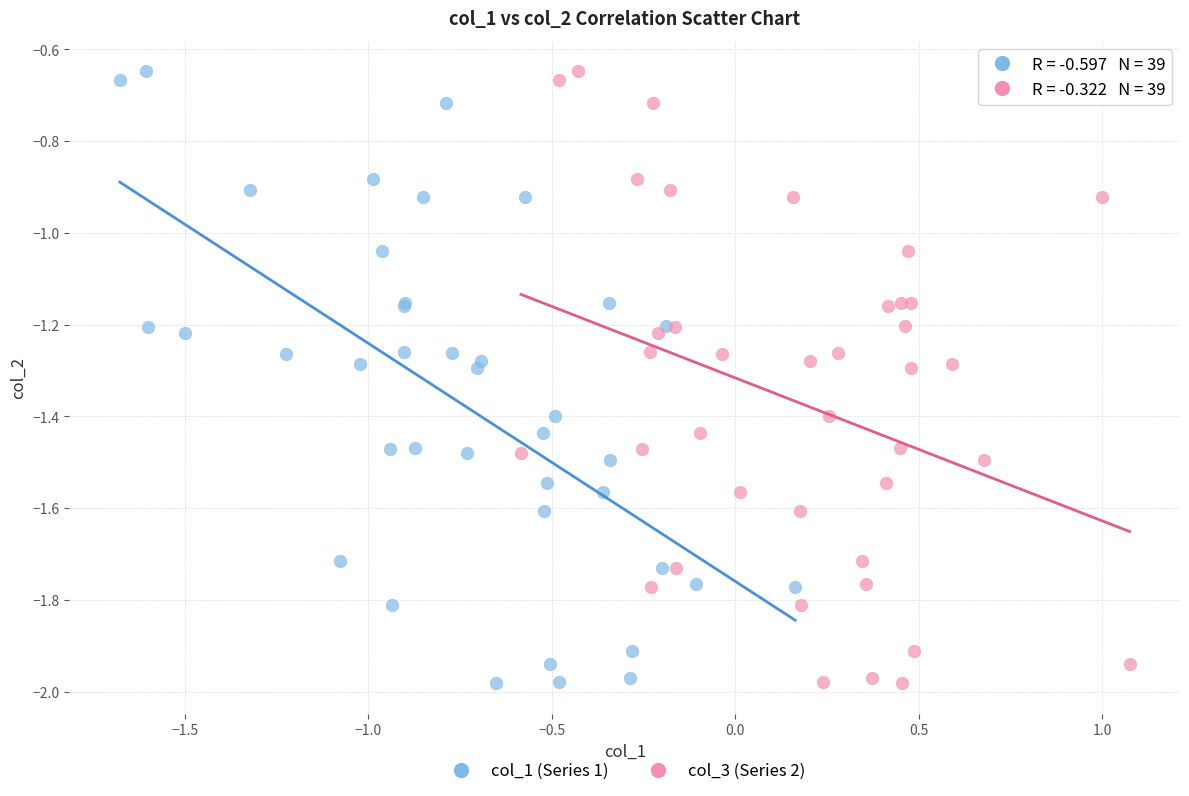

What are all the series names shown in the legend?

col_1 (Series 1), col_3 (Series 2)